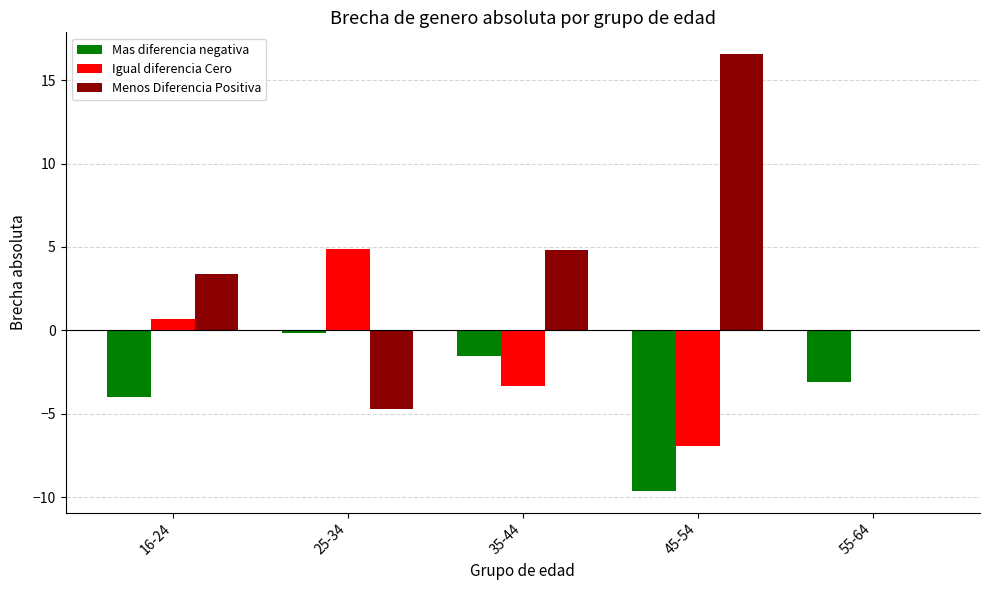

Which series changed the most between 45-54 and 55-64?

Menos Diferencia Positiva